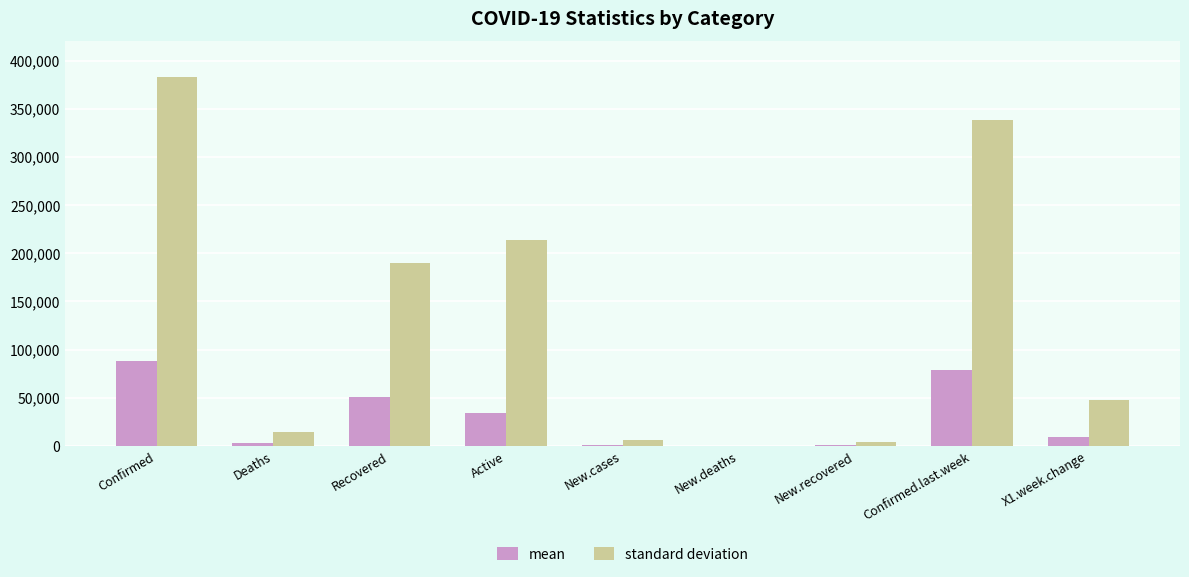

What is the average value of the mean series?

29619.8